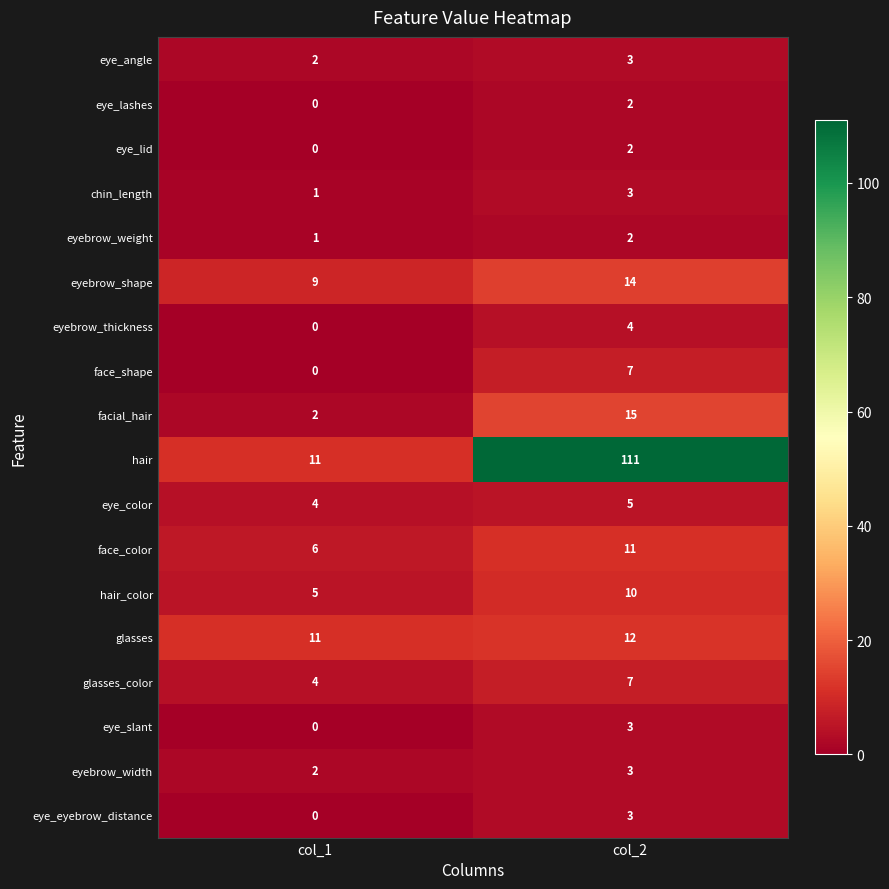

What is the difference between the maximum and minimum values in the hair_color series?

5